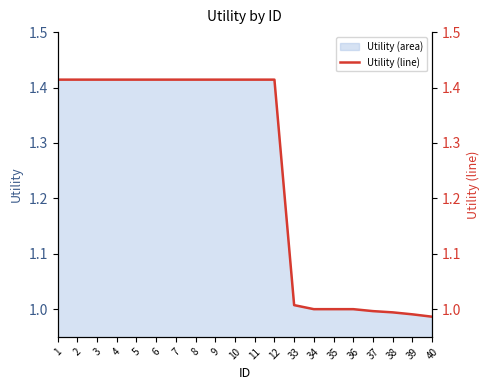

Rank the categories by value from lowest to highest.

40, 39, 38, 37, 34, 35, 36, 33, 1, 2, 3, 4, 5, 6, 7, 8, 9, 10, 11, 12